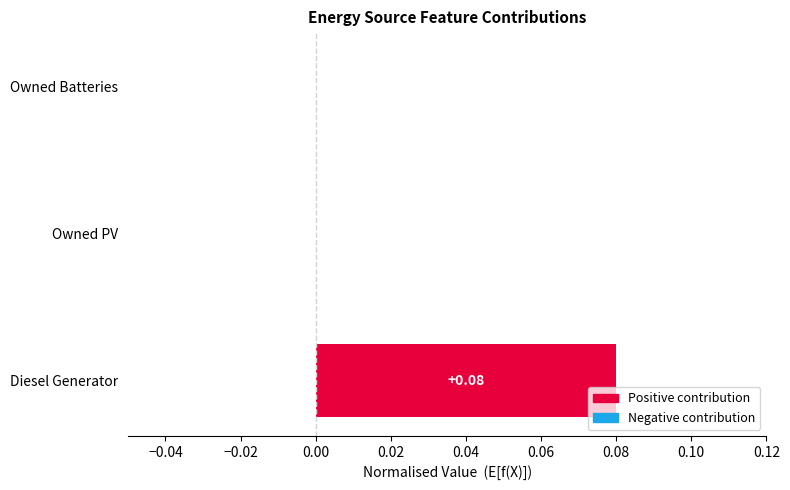

At which category does the chart reach its peak across all series?

Diesel Generator